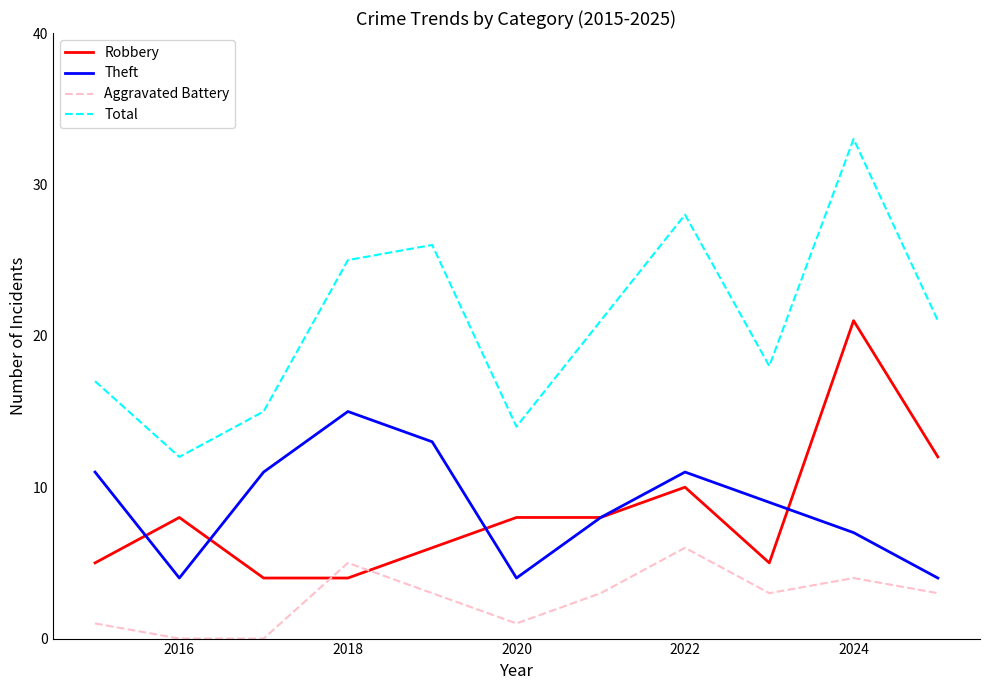

Rank the series by their maximum value, from highest to lowest.

Total, Robbery, Theft, Aggravated Battery